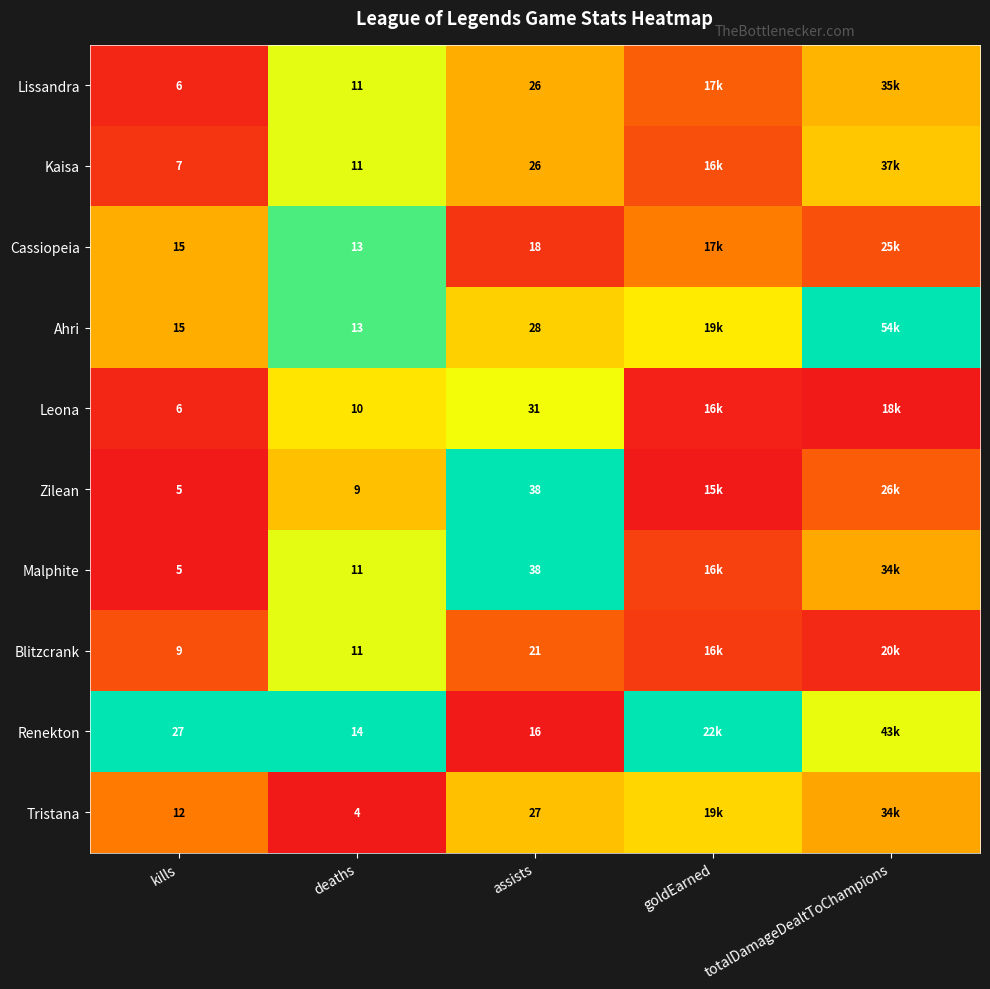

Between deaths and assists, which series saw the biggest shift?

Zilean